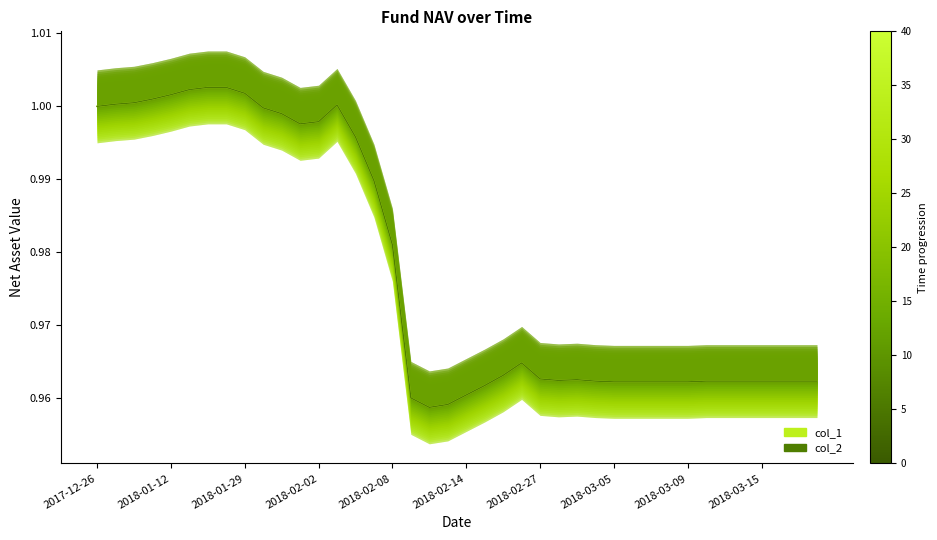

What is the minimum value shown in the chart?

1.0